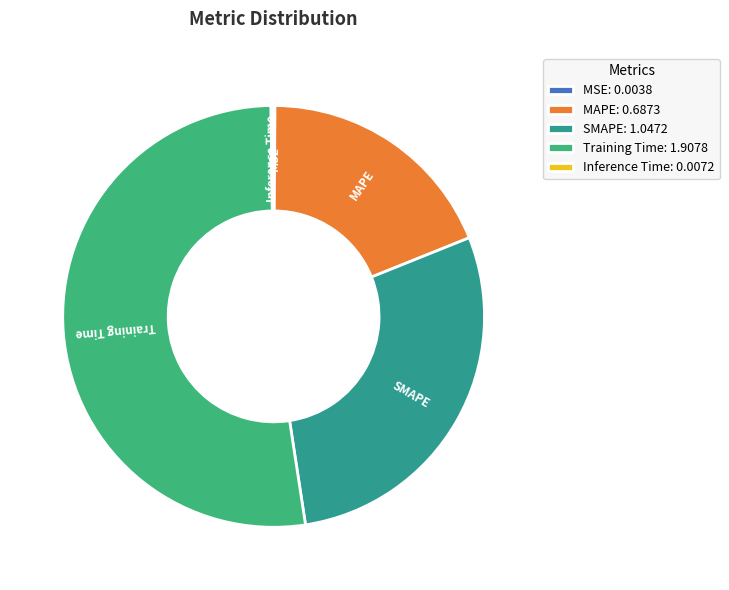

Approximately how many times larger is the value at MAPE compared to SMAPE?

0.7